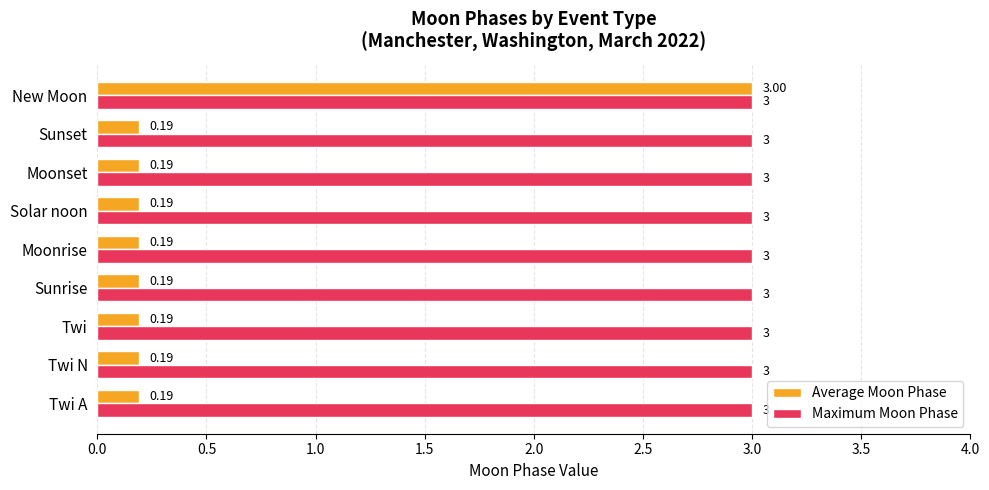

List the series in order of their overall mean, highest first.

Maximum Moon Phase, Average Moon Phase